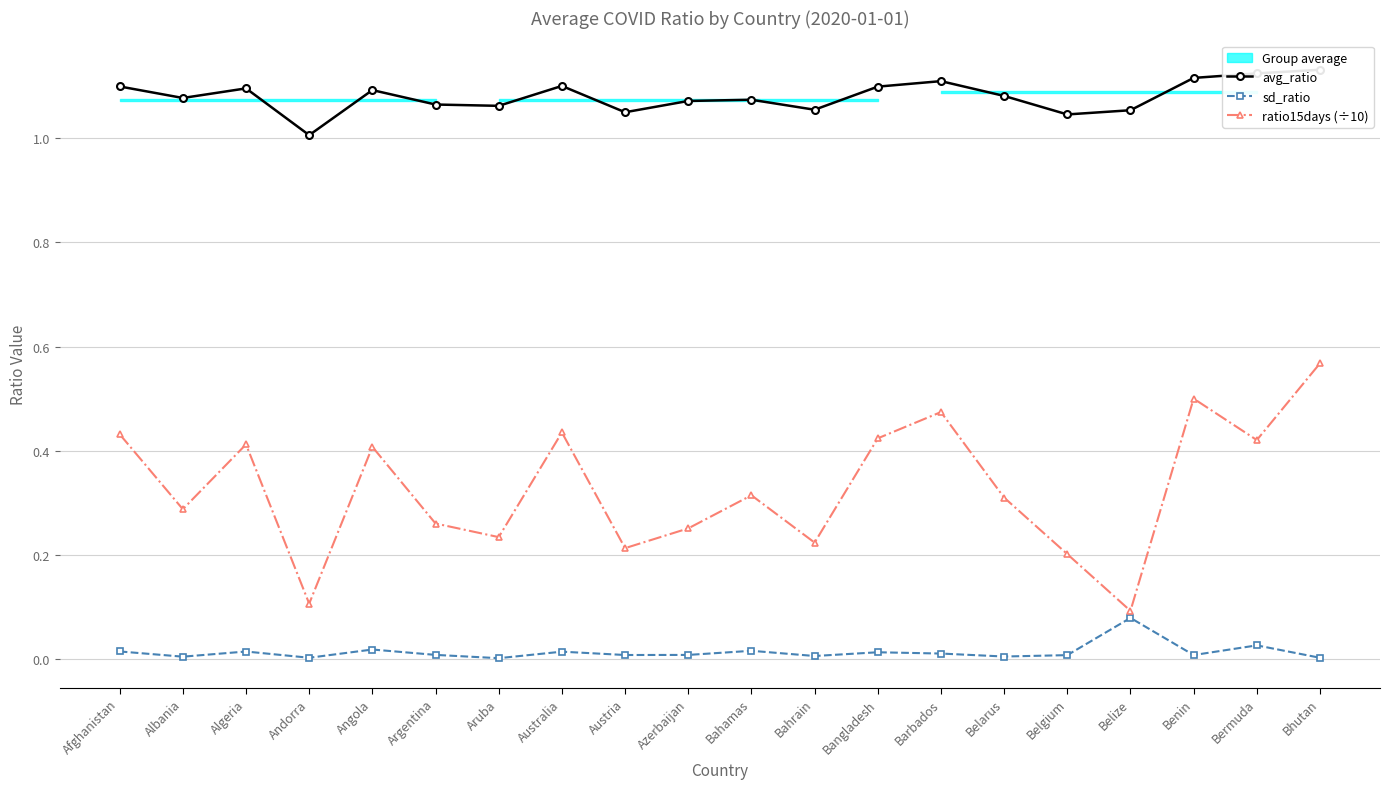

What is the maximum value shown in the chart?

1.1